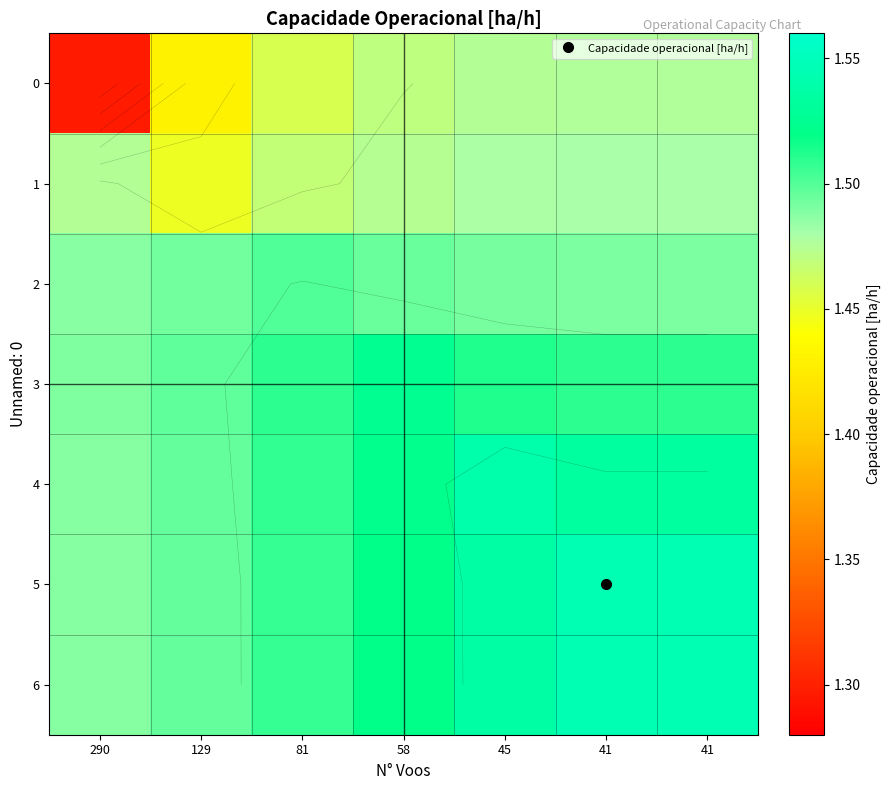

Where is 1 nearest to the value 1?

129